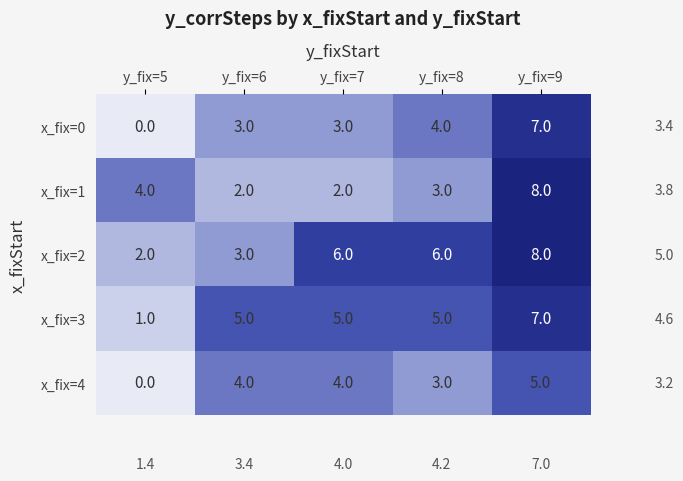

Count the number of data series in this chart.

5